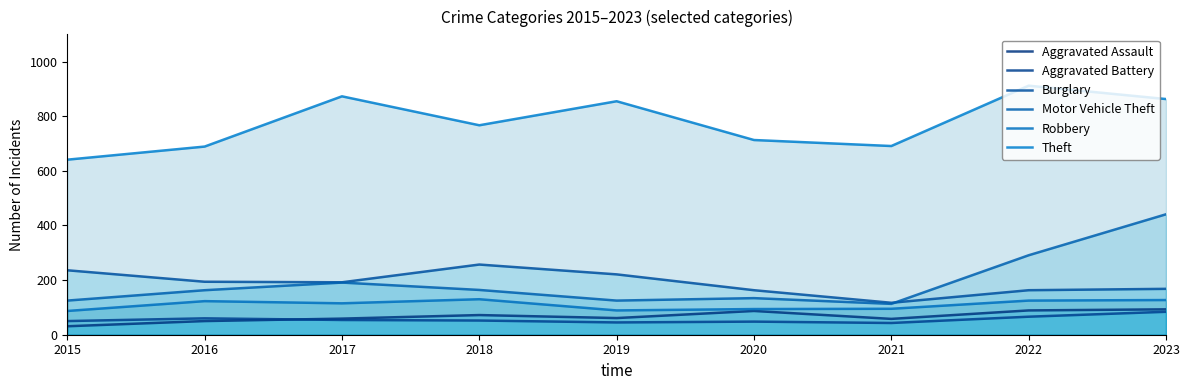

True or false: Aggravated Assault and Theft cross at least once.

False